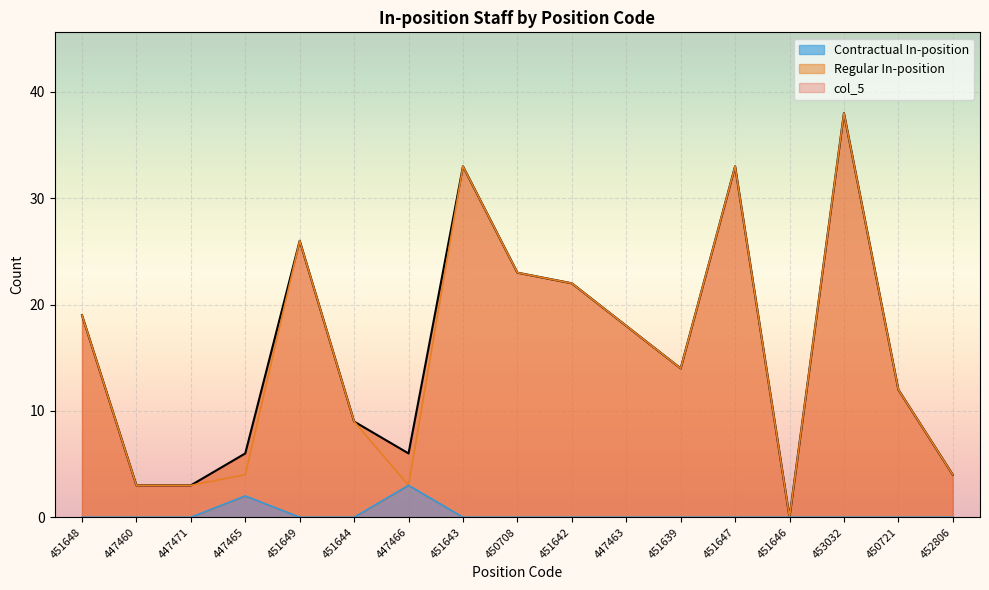

Does the chart display data point markers on the line(s)?

No